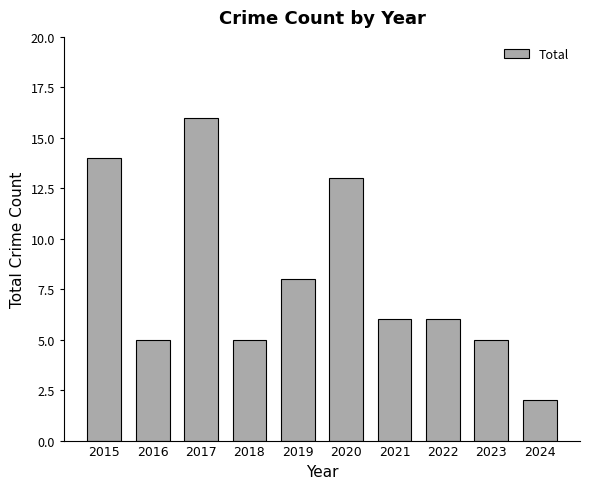

What is the difference between the maximum and second lowest values?

11